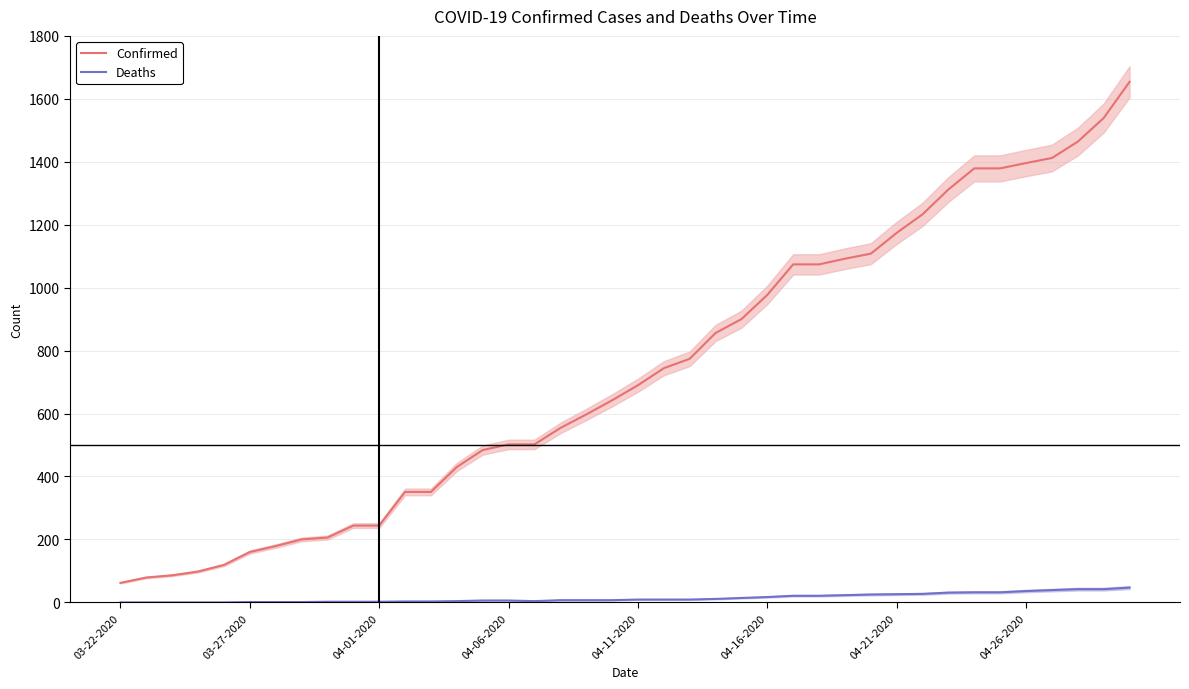

True or false: Confirmed and Deaths cross at least once.

False